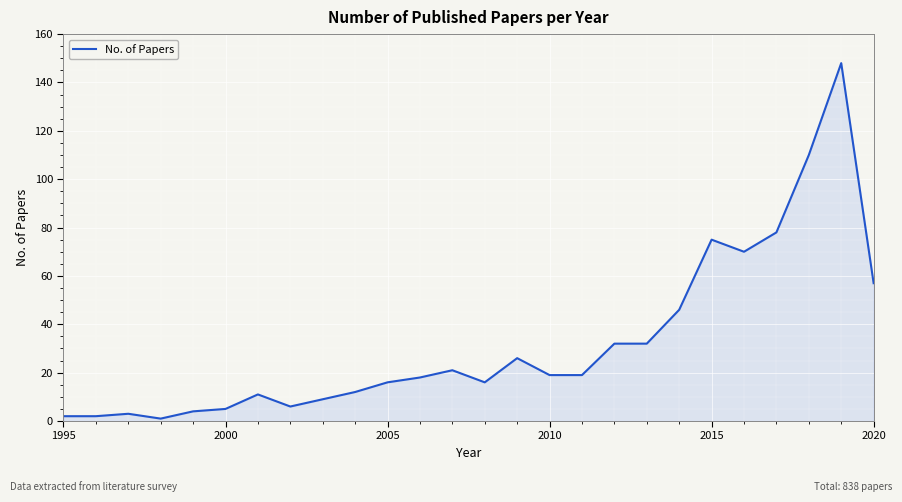

What is the maximum value shown in the chart?

148